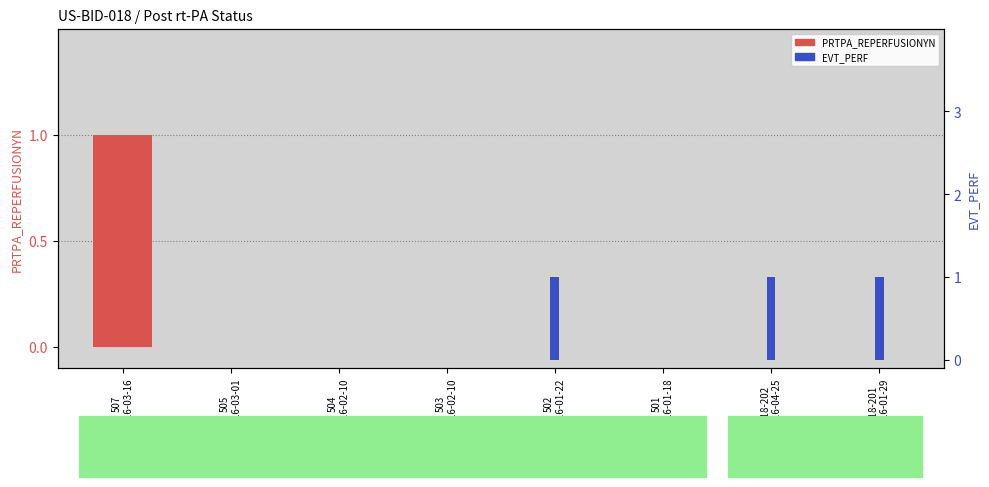

Rank the series by their average value, from lowest to highest.

PRTPA_REPERFUSIONYN (reperfusion), EVT_PERF